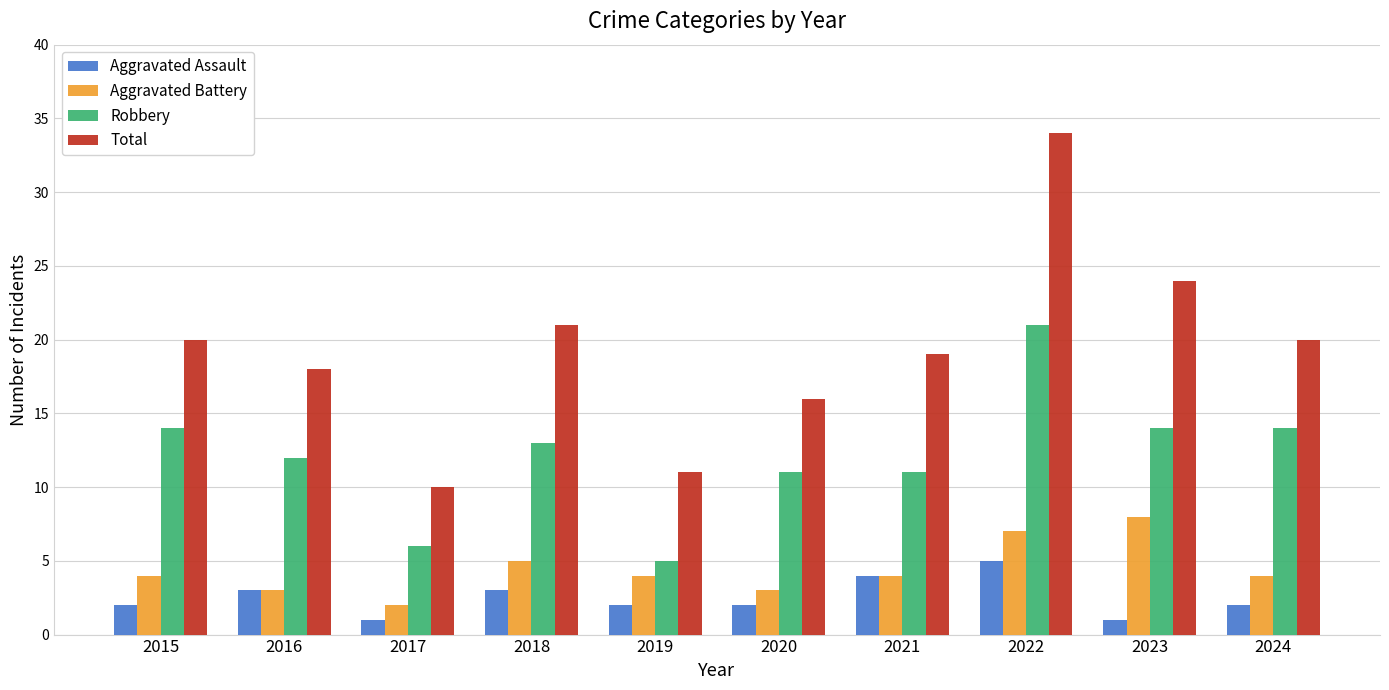

Between 2019 and 2022, which series saw the biggest shift?

Total